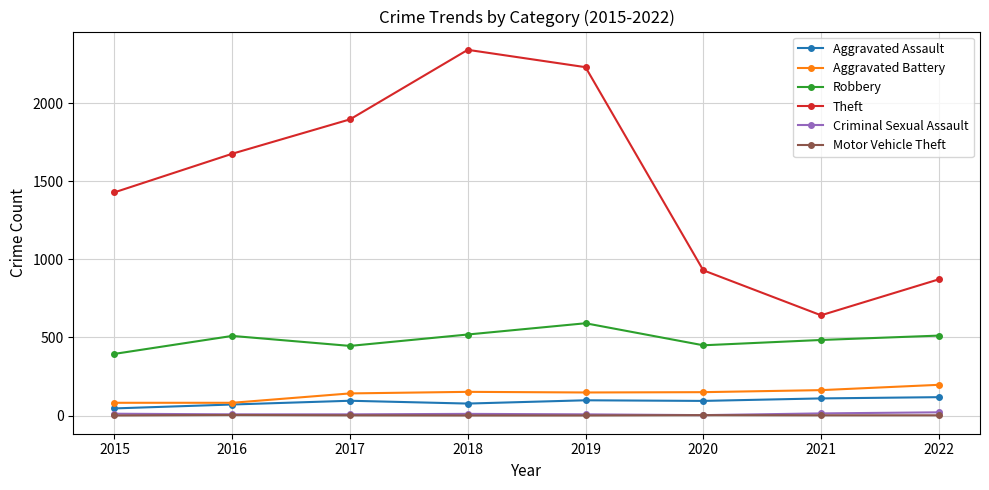

At how many categories does at least one series exceed 404?

8